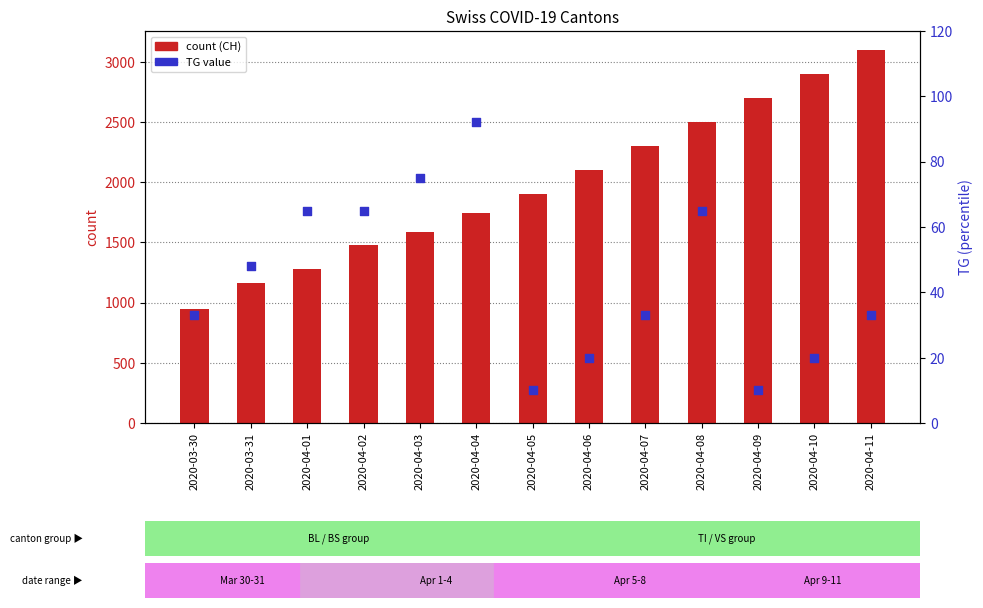

At which category is the sum across all series the highest?

2020-04-11